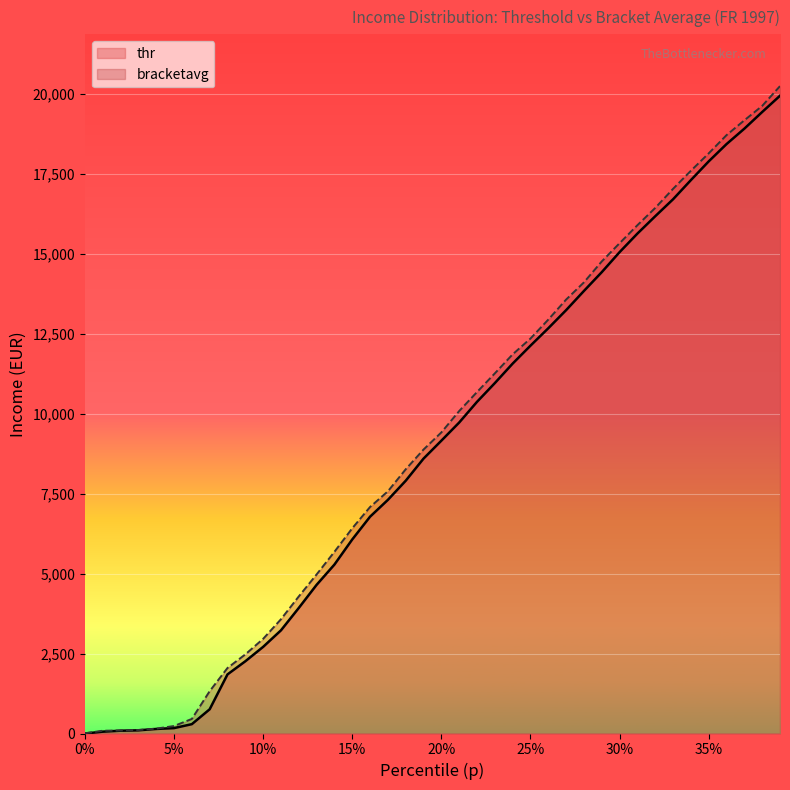

Reading left to right, extract all data points from this chart.

thr: 0.0	57.1	87.7	99.7	142.2	168.8	292.3	757.4	1848.4	2259.0	2709.5	3226.4	3926.7	4649.6	5283.5	6068.8	6781.1	7307.3	7905.3	8597.6	9158.4	9725.8	10373.0	10959.0	11568.9	12129.7	12674.5	13240.6	13841.2	14428.6	15054.5	15635.2	16177.3	16707.6	17306.9	17892.9	18433.7	18916.1	19437.0	19945.9
bracketavg: 6.6	86.4	94.7	110.2	152.4	234.2	455.9	1323.4	2048.6	2474.2	2959.7	3573.6	4286.9	4974.9	5682.7	6418.4	7084.5	7575.1	8263.8	8881.2	9417.1	10085.1	10679.2	11263.1	11858.2	12352.5	12944.9	13571.4	14109.7	14764.2	15334.7	15897.3	16437.7	17034.4	17600.2	18143.9	18714.1	19177.5	19627.4	20246.5